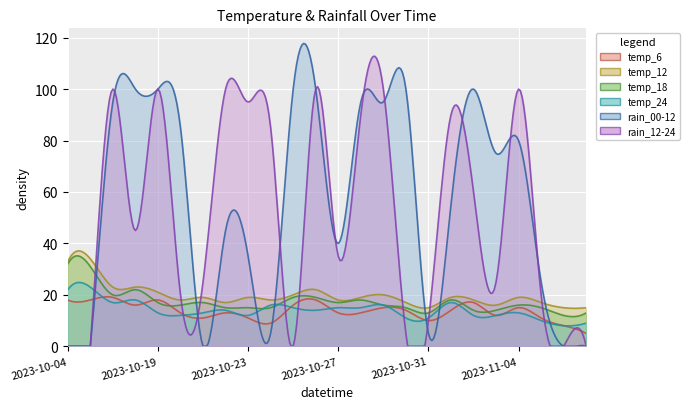

How many lines are shown in the chart?

6